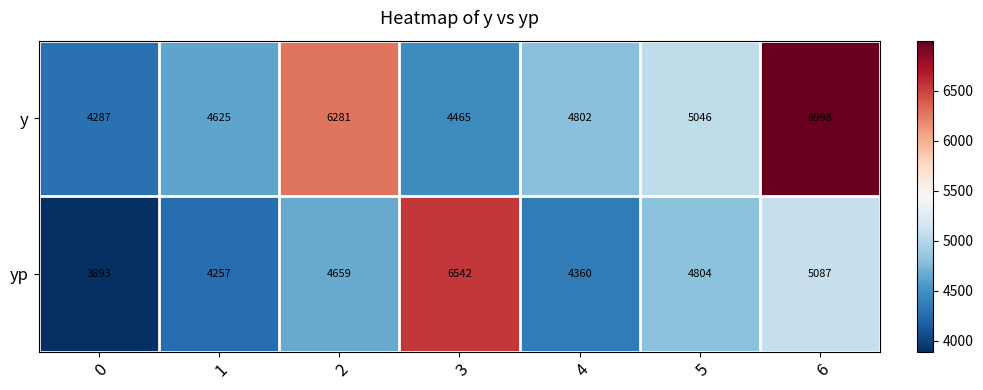

Reading left to right, what are all the values shown in this chart?

y: 4287	4625	6281	4465	4802	5046	6998
yp: 3893	4257	4659	6542	4360	4804	5087